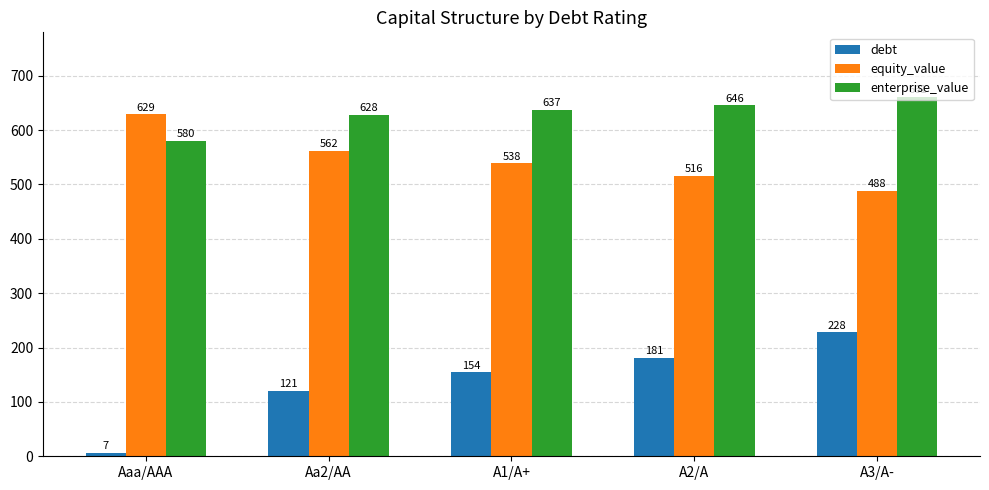

At how many categories does at least one series exceed 208?

5